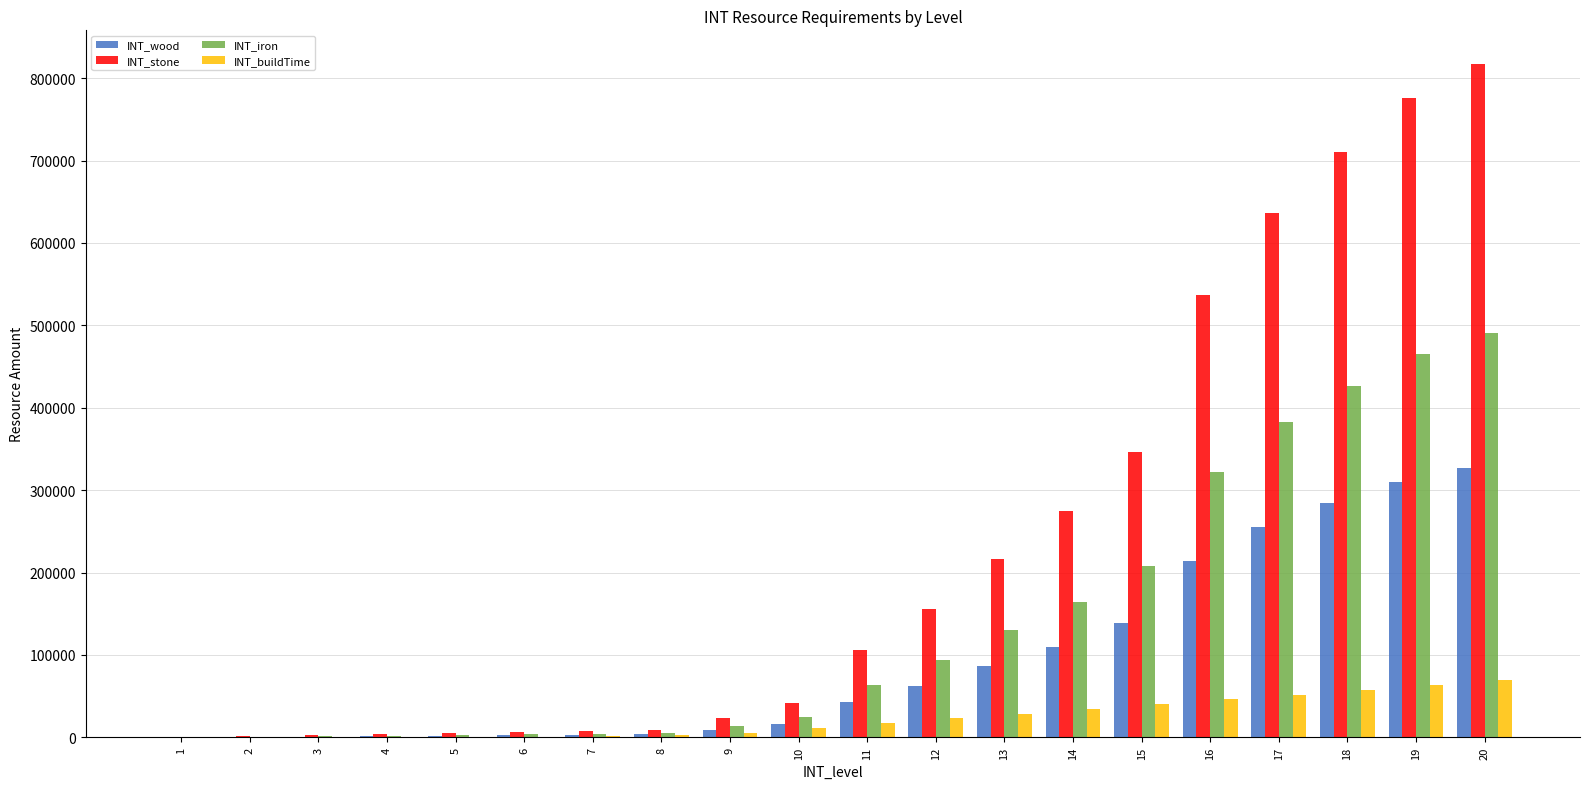

How many categories are shown in the chart?

20